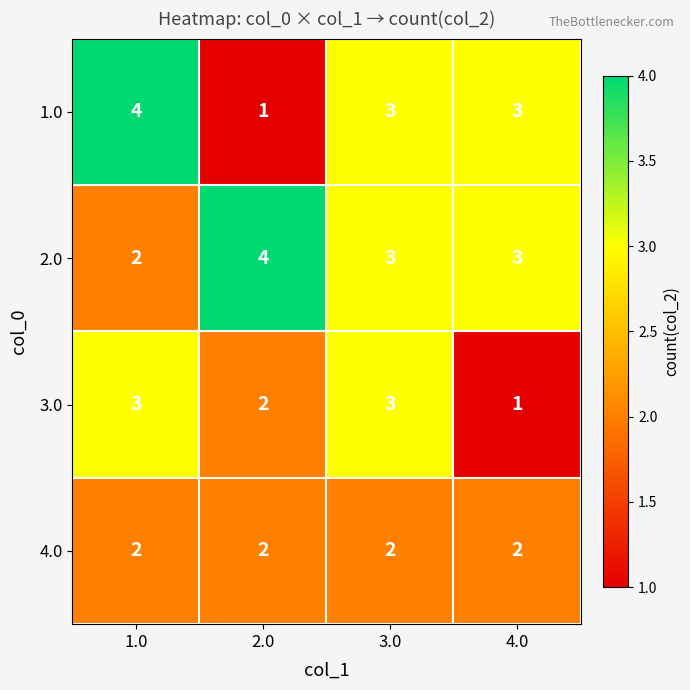

At how many categories does at least one series exceed 1?

4